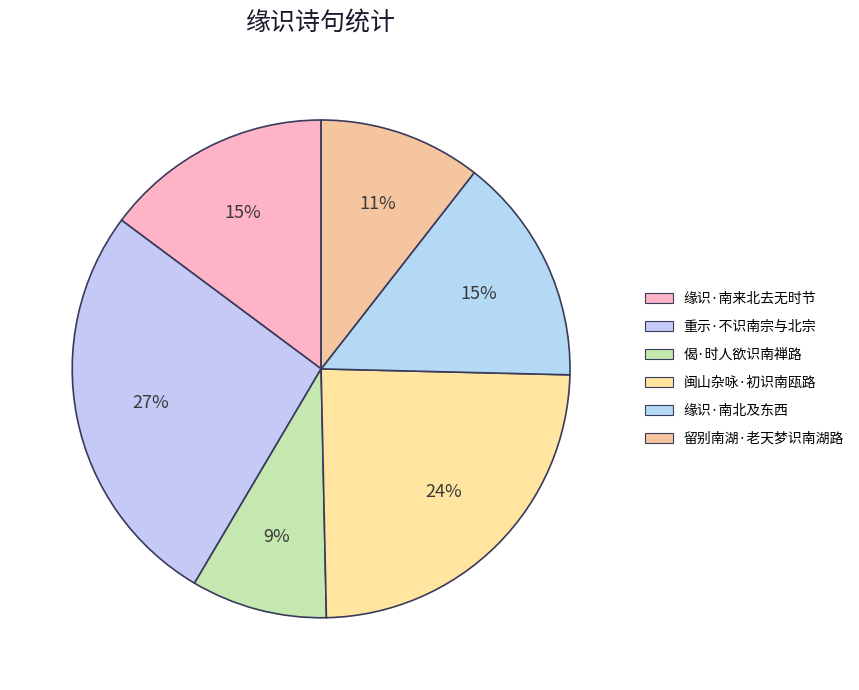

True or false: 偈·时人欲识南禅路 accounts for 1% of the total.

False